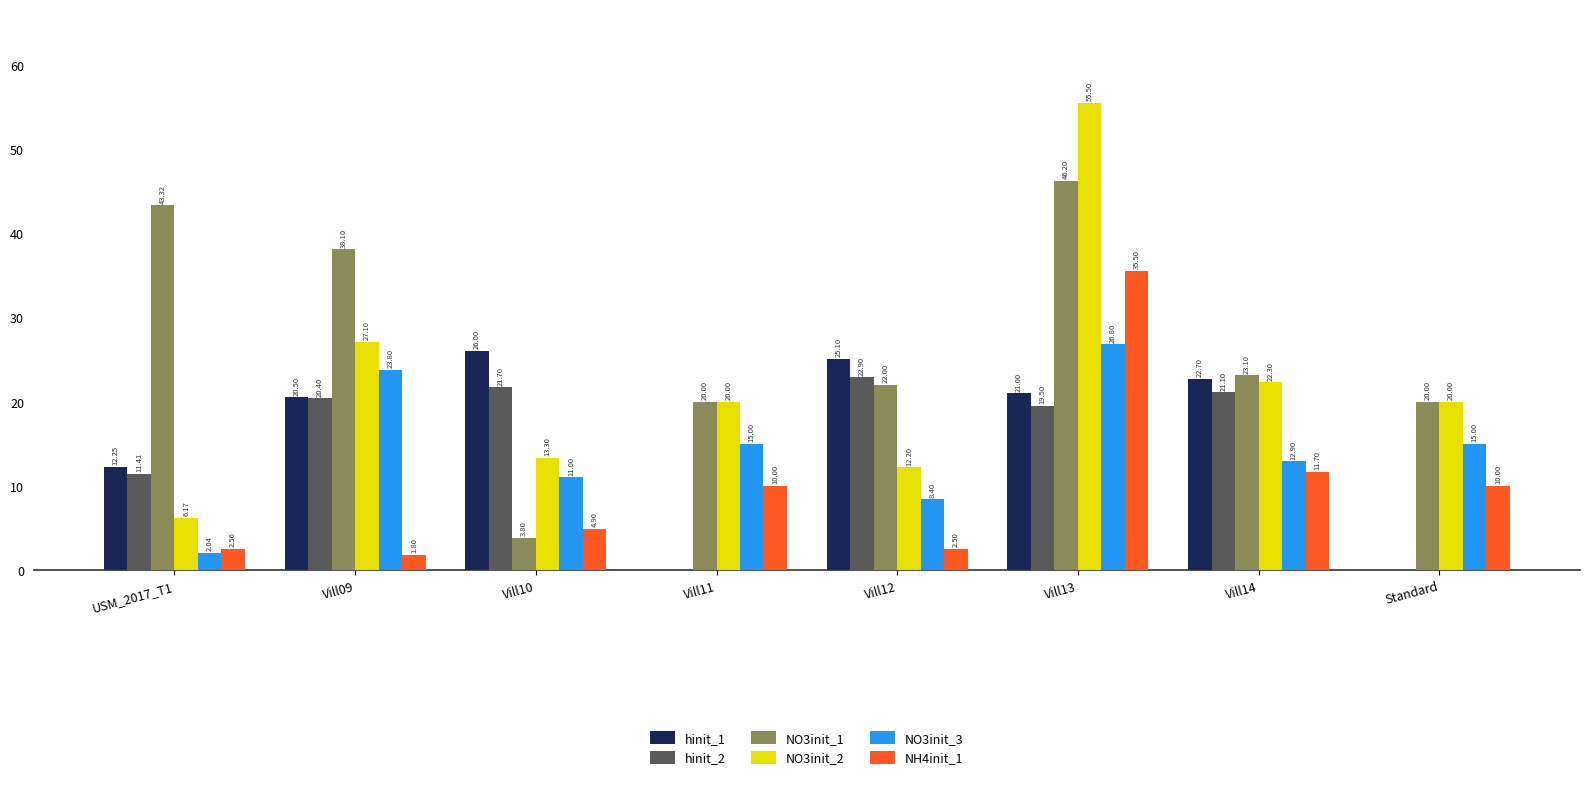

Which category has the highest value in the NO3init_2 series?

Vill13